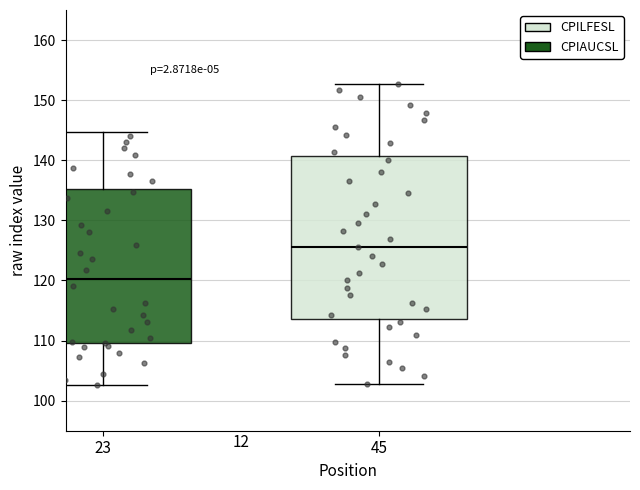

Which box is the tallest, from its lower edge to its upper edge?

45